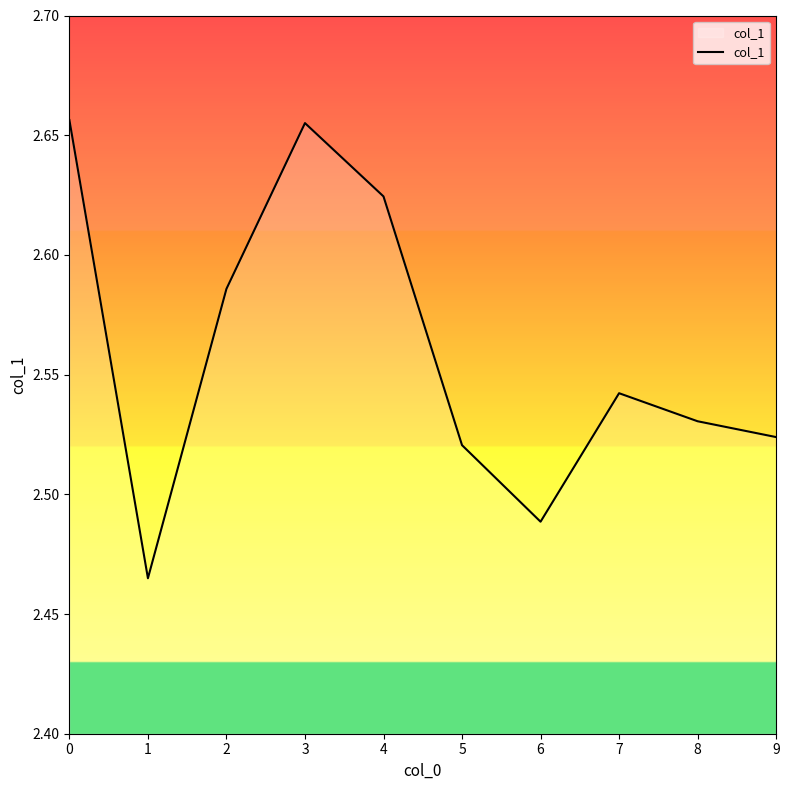

Where is the first local maximum?

3